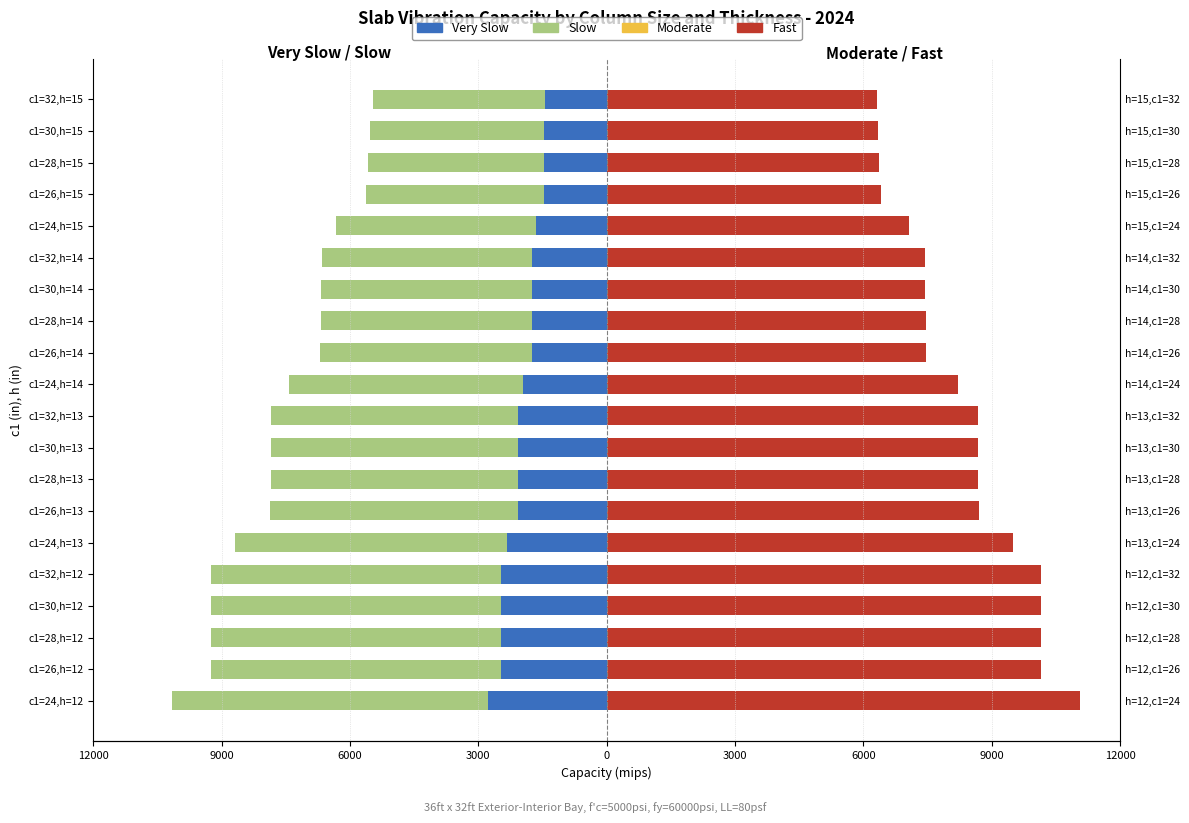

What is the difference between the maximum and minimum values in the Moderate series?

4659